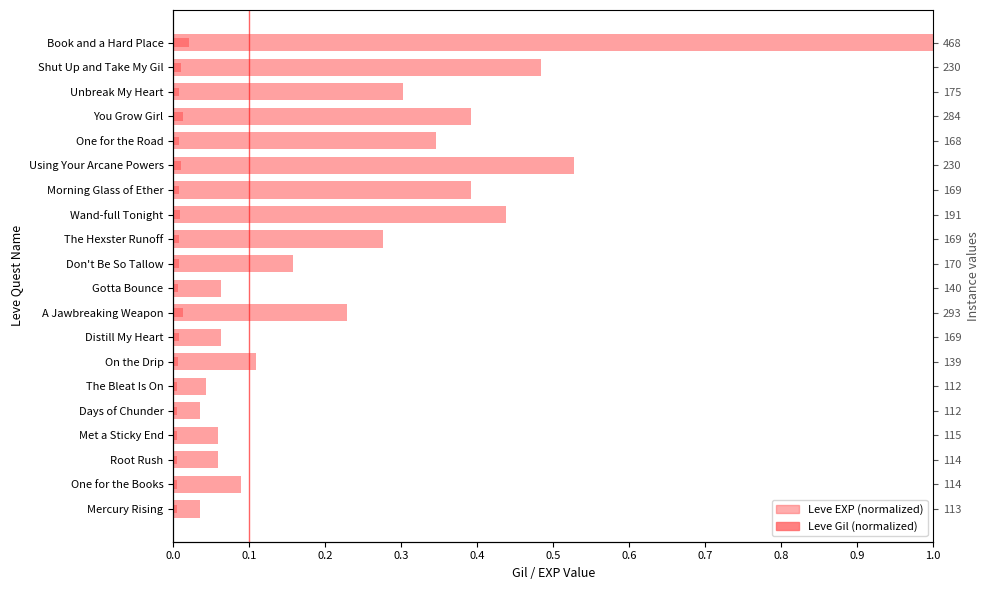

Is the value of Leve Gil (normalized) at Distill My Heart greater than the value of Leve EXP (normalized) at Root Rush?

No